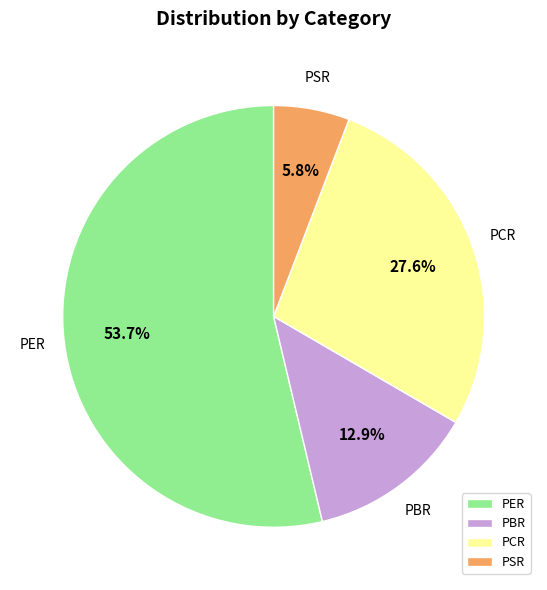

Is there a majority slice in this chart?

Yes